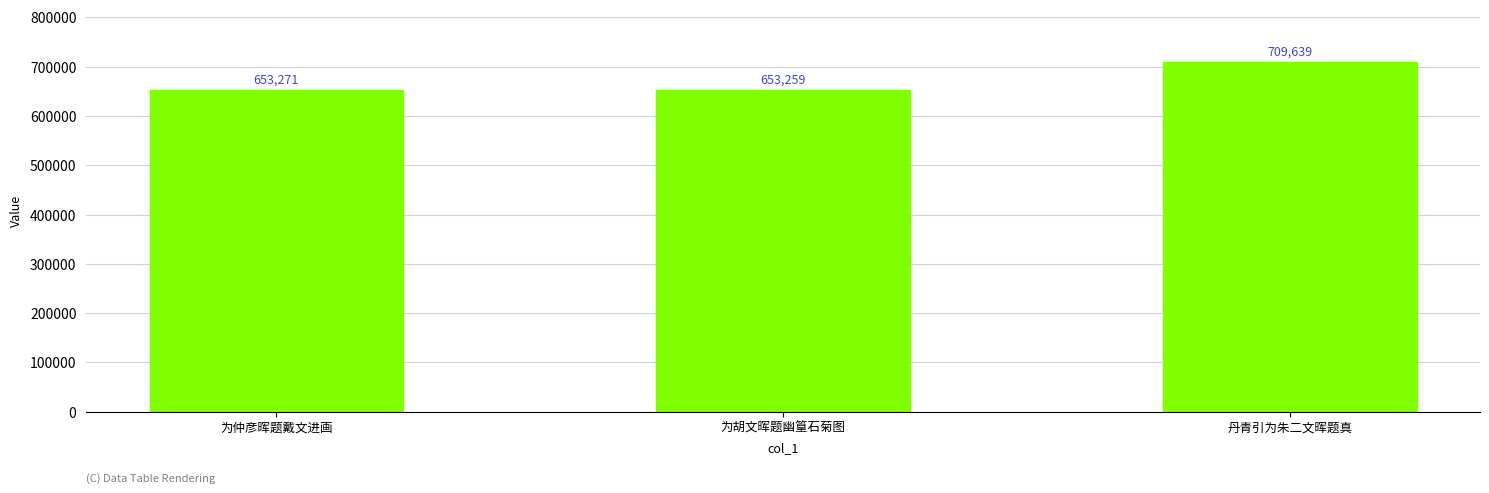

List the labels in order of value, largest first.

丹青引为朱二文晖题真, 为仲彦晖题戴文进画, 为胡文晖题幽篁石菊图